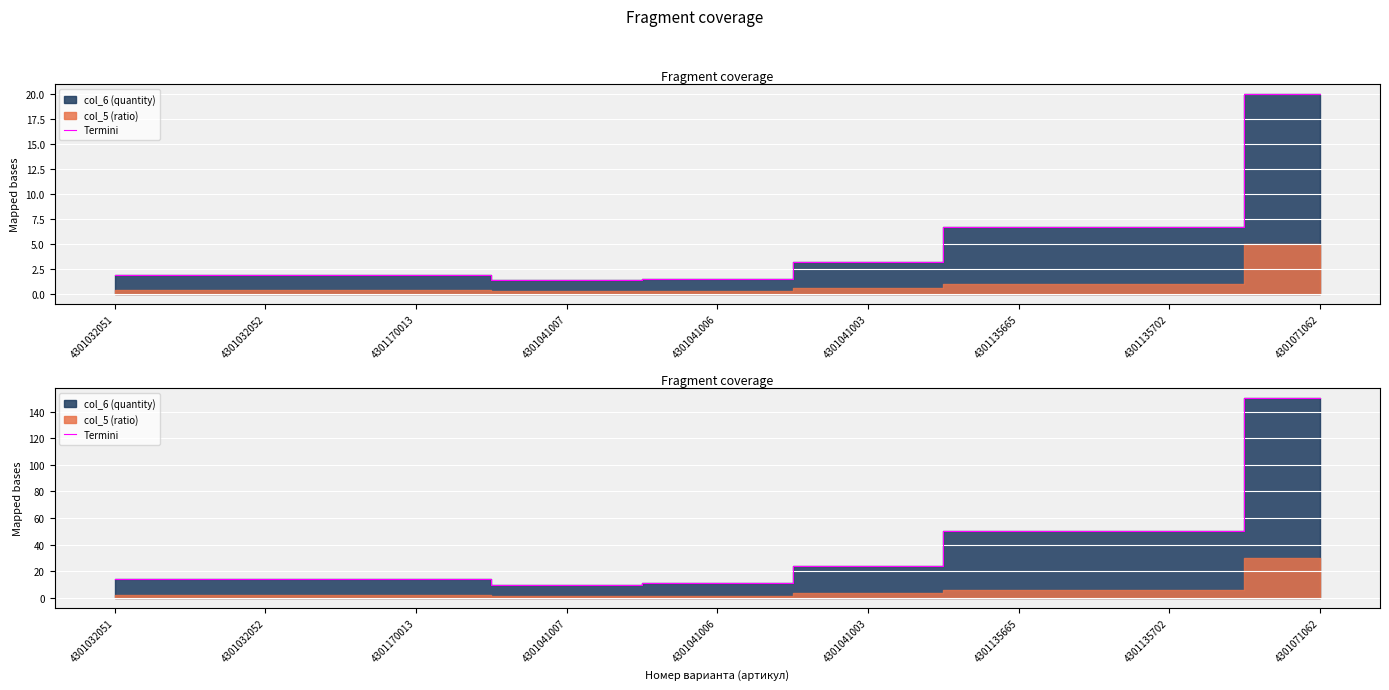

True or false: the data shows 14 at 4301032051.

True